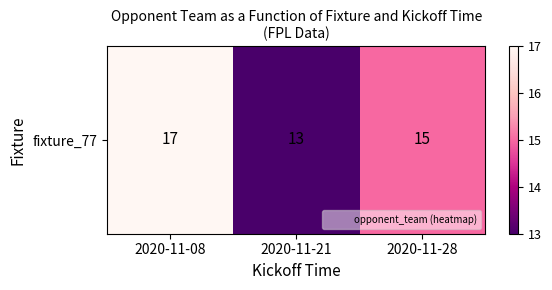

What is the average value?

15